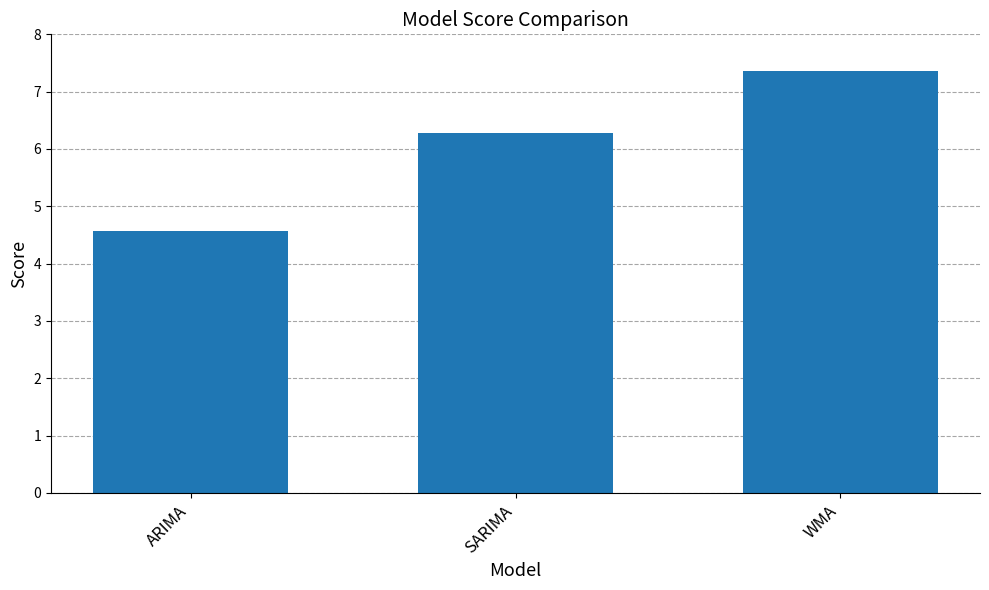

What is the value of the 1st bar from the left?

4.6